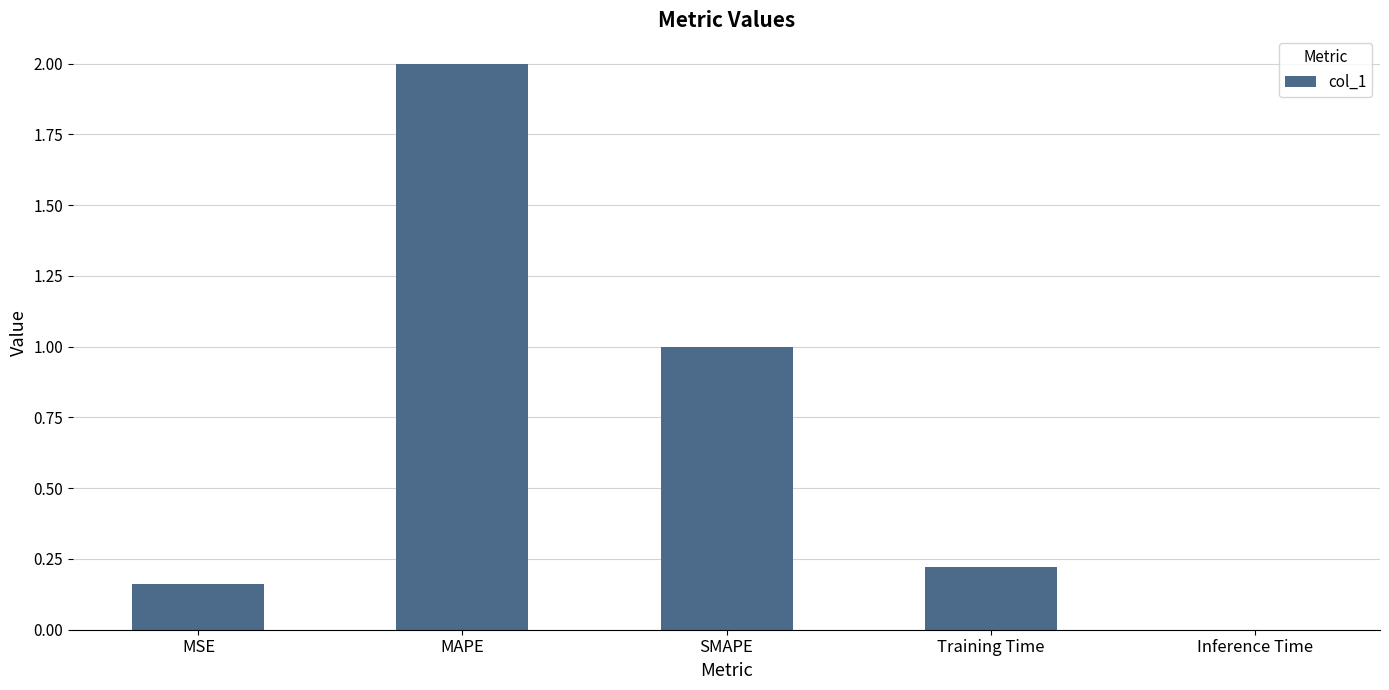

The chart shows a value of 1.0 at SMAPE. True or false?

True